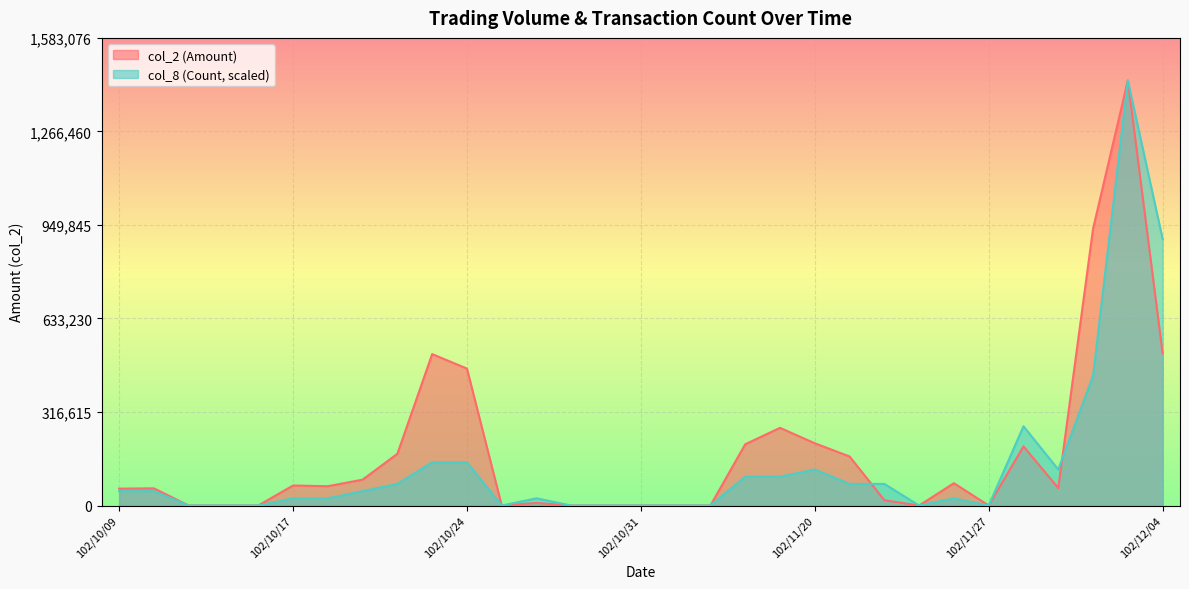

Is the value of col_8 (Count) at 102/10/14 greater than the value of col_2 (Amount) at 102/11/21?

No